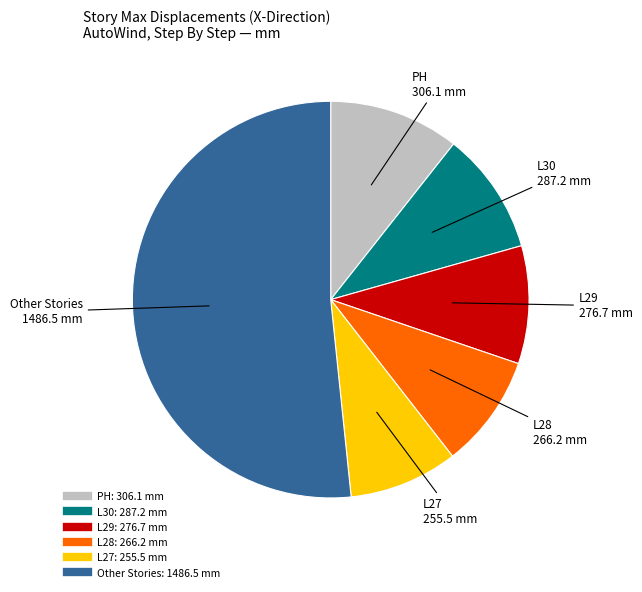

Is there any slice that represents more than half of the pie?

Yes